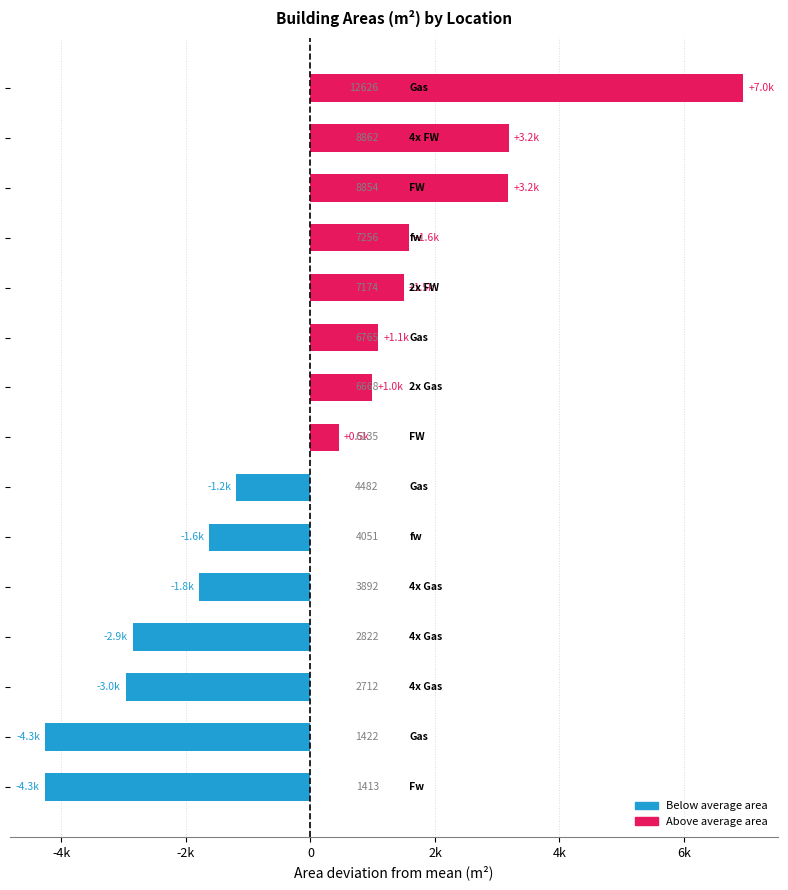

Does the chart contain any negative values?

Yes